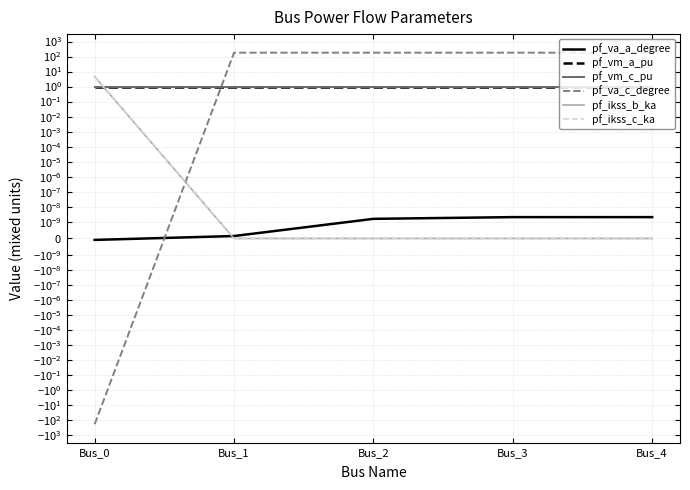

What are all the series names shown in the legend?

pf_va_a_degree, pf_vm_a_pu, pf_vm_c_pu, pf_va_c_degree, pf_ikss_b_ka, pf_ikss_c_ka